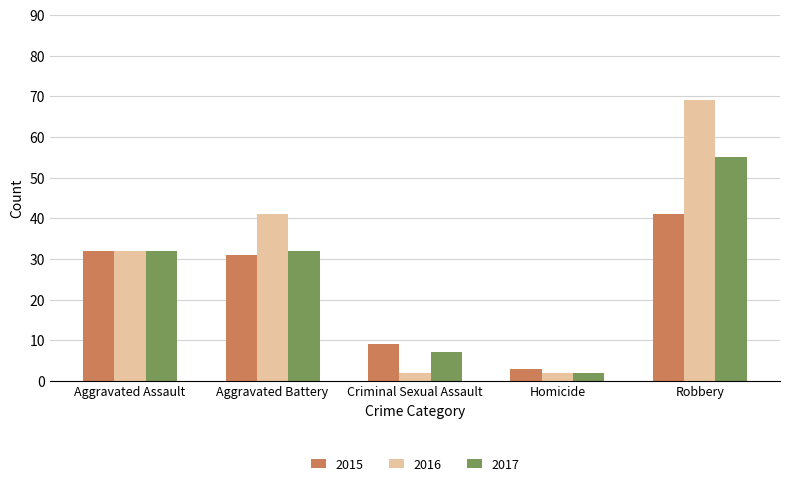

What is the minimum value shown in the chart?

2